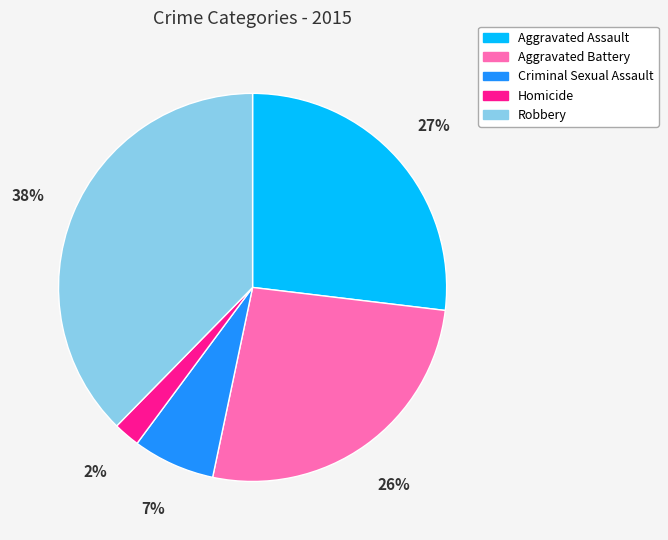

Approximately how many times larger is the value at Homicide compared to Aggravated Battery?

0.1